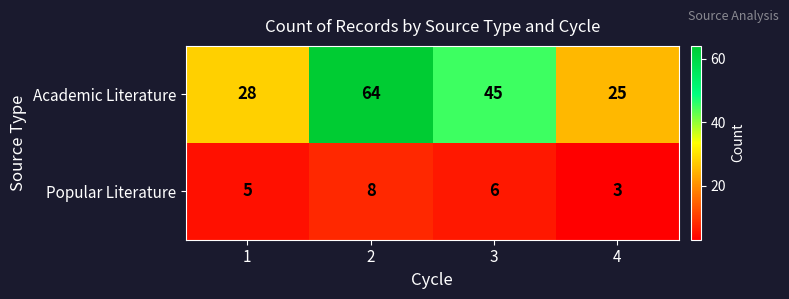

Count the number of data series in this chart.

2